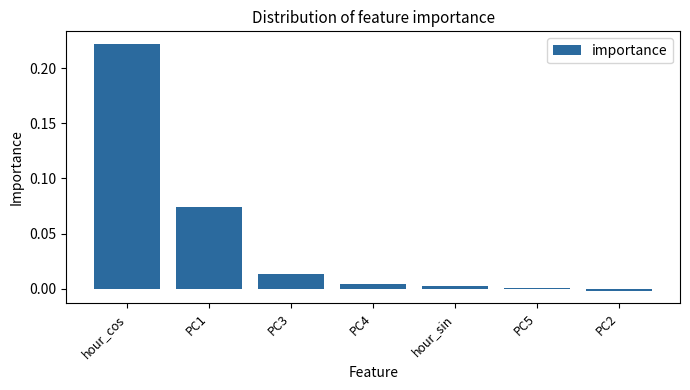

Which category has the highest value across all series?

hour_cos